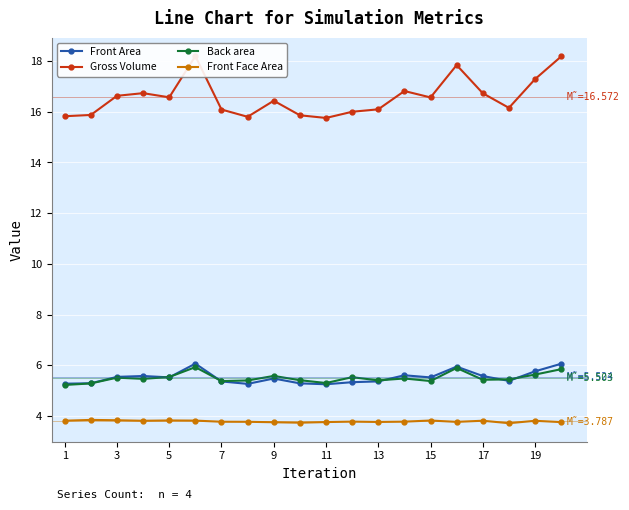

How many data points in Gross Volume are less than 16?

6